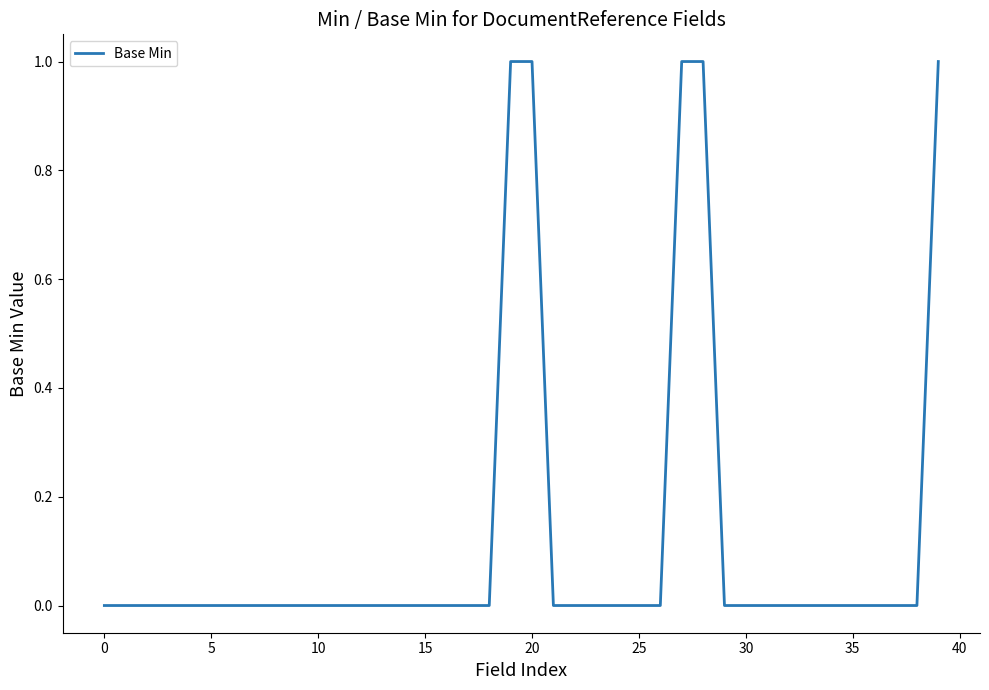

Does the chart display data point markers on the line(s)?

No